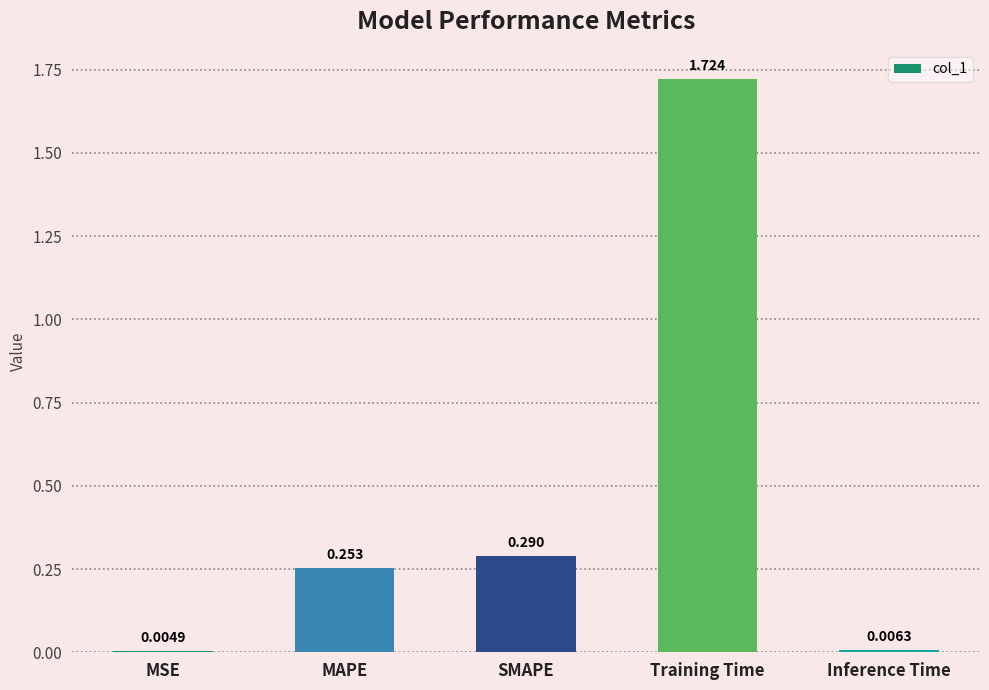

The value at SMAPE is 0.5. True or false?

False